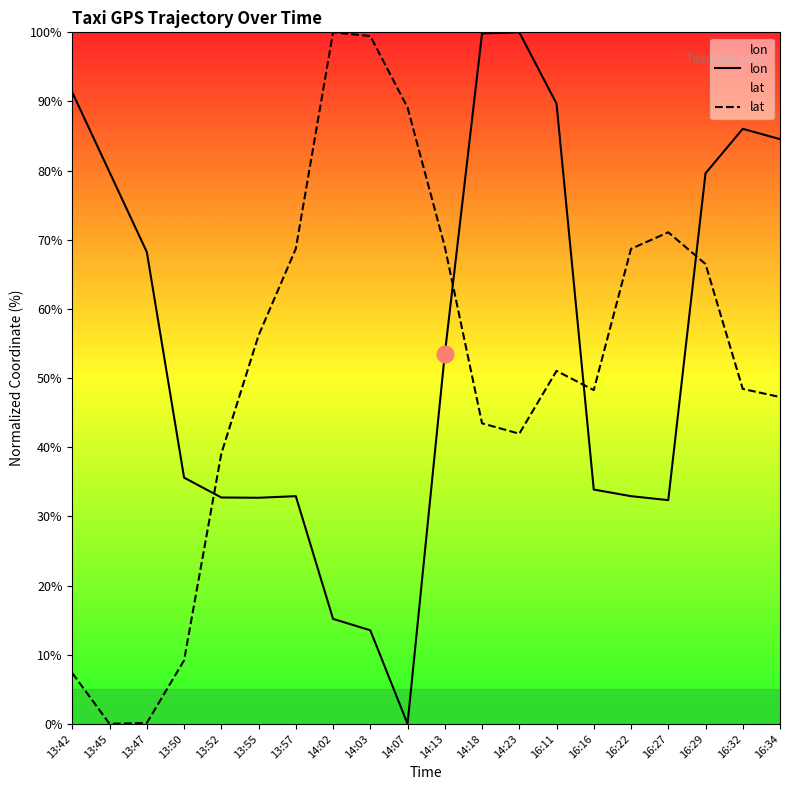

Reading right to left, list all the values displayed in this chart.

lon: 16:34=84.6	16:32=86.0	16:29=79.6	16:27=32.3	16:22=32.9	16:16=33.9	16:11=89.7	14:23=100.0	14:18=99.8	14:13=53.5	14:07=0.0	14:03=13.5	14:02=15.2	13:57=32.9	13:55=32.7	13:52=32.7	13:50=35.6	13:47=68.2	13:45=79.8	13:42=91.3
lat: 16:34=47.3	16:32=48.4	16:29=66.5	16:27=71.1	16:22=68.7	16:16=48.3	16:11=51.0	14:23=42.0	14:18=43.5	14:13=69.0	14:07=89.1	14:03=99.5	14:02=100.0	13:57=68.7	13:55=56.2	13:52=39.1	13:50=9.2	13:47=0.1	13:45=0.0	13:42=7.3